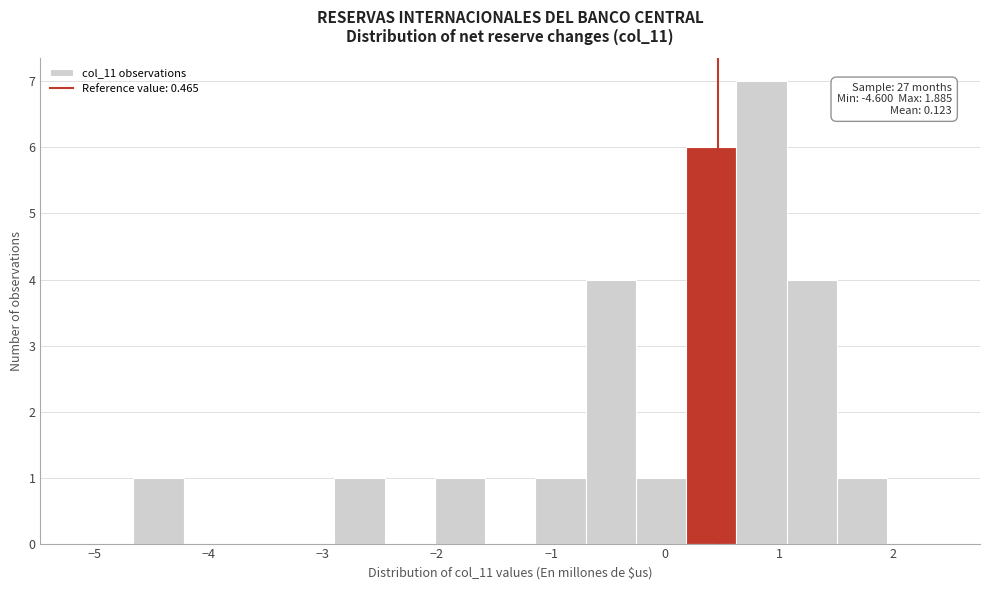

Which range on the x-axis has the tallest bar?

0.6 to 1.1